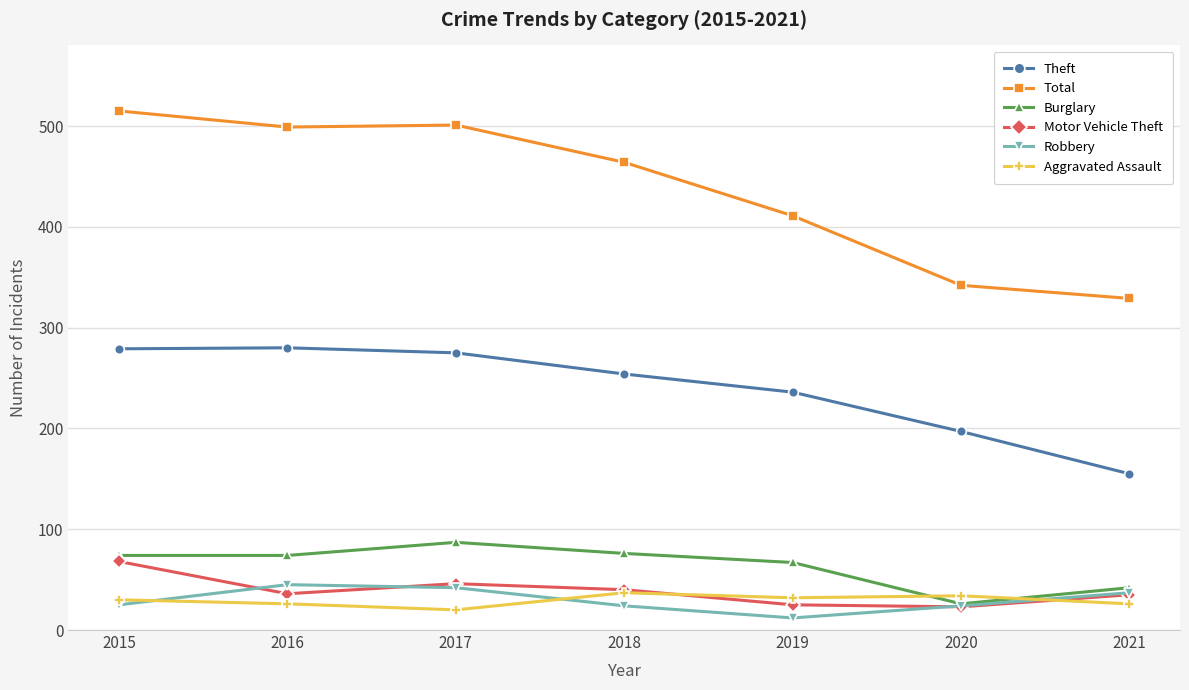

Which series has the largest total across all categories?

Total